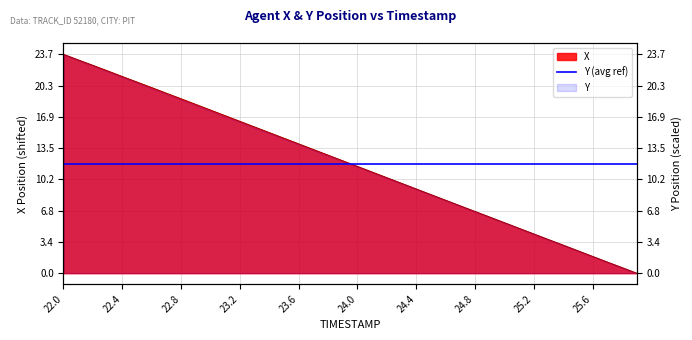

What is the sum of all values?

474.5